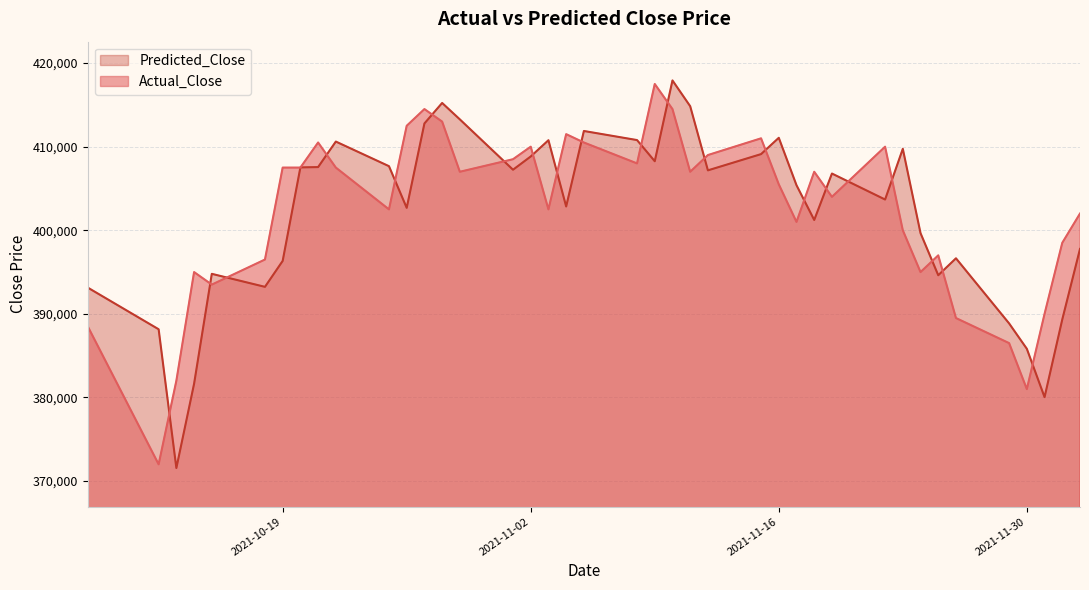

Reading left to right, transcribe all the data shown in this chart.

Actual_Close: 2021-10-08=388500.0	2021-10-12=372000.0	2021-10-13=382000.0	2021-10-14=395000.0	2021-10-15=393500.0	2021-10-18=396500.0	2021-10-19=407500.0	2021-10-20=407500.0	2021-10-21=410500.0	2021-10-22=407500.0	2021-10-25=402500.0	2021-10-26=412500.0	2021-10-27=414500.0	2021-10-28=413000.0	2021-10-29=407000.0	2021-11-01=408500.0	2021-11-02=410000.0	2021-11-03=402500.0	2021-11-04=411500.0	2021-11-05=410500.0	2021-11-08=408000.0	2021-11-09=417500.0	2021-11-10=414500.0	2021-11-11=407000.0	2021-11-12=409000.0	2021-11-15=411000.0	2021-11-16=405500.0	2021-11-17=401000.0	2021-11-18=407000.0	2021-11-19=404000.0	2021-11-22=410000.0	2021-11-23=400000.0	2021-11-24=395000.0	2021-11-25=397000.0	2021-11-26=389500.0	2021-11-29=386500.0	2021-11-30=381000.0	2021-12-01=390000.0	2021-12-02=398500.0	2021-12-03=402000.0
Predicted_Close: 2021-10-08=393141.3	2021-10-12=388157.6	2021-10-13=371560.4	2021-10-14=381639.3	2021-10-15=394788.4	2021-10-18=393232.9	2021-10-19=396336.2	2021-10-20=407522.3	2021-10-21=407561.0	2021-10-22=410612.0	2021-10-25=407667.1	2021-10-26=402683.3	2021-10-27=412779.1	2021-10-28=415229.7	2021-10-29=413265.7	2021-11-01=407244.1	2021-11-02=408829.3	2021-11-03=410773.9	2021-11-04=402846.4	2021-11-05=411878.4	2021-11-08=410790.9	2021-11-09=408259.4	2021-11-10=417927.1	2021-11-11=414841.1	2021-11-12=407168.6	2021-11-15=409112.1	2021-11-16=411063.1	2021-11-17=405390.7	2021-11-18=401231.7	2021-11-19=406787.2	2021-11-22=403679.3	2021-11-23=409745.8	2021-11-24=399657.3	2021-11-25=394622.4	2021-11-26=396646.9	2021-11-29=388856.5	2021-11-30=385821.9	2021-12-01=380038.6	2021-12-02=389333.9	2021-12-03=397766.5